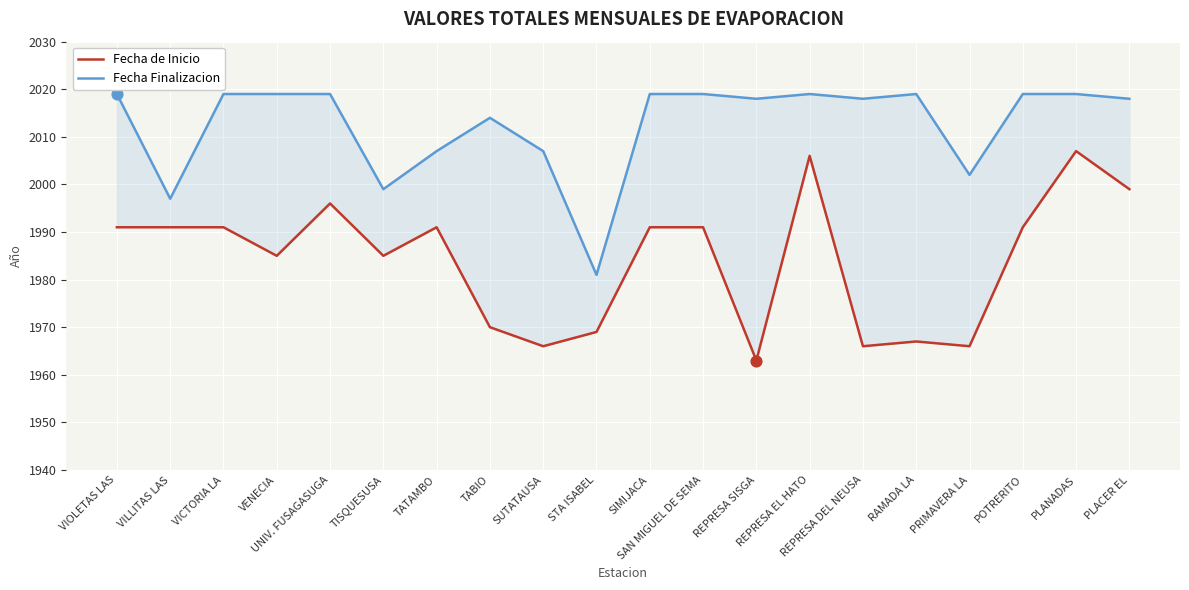

At how many categories does at least one series exceed 1984?

19